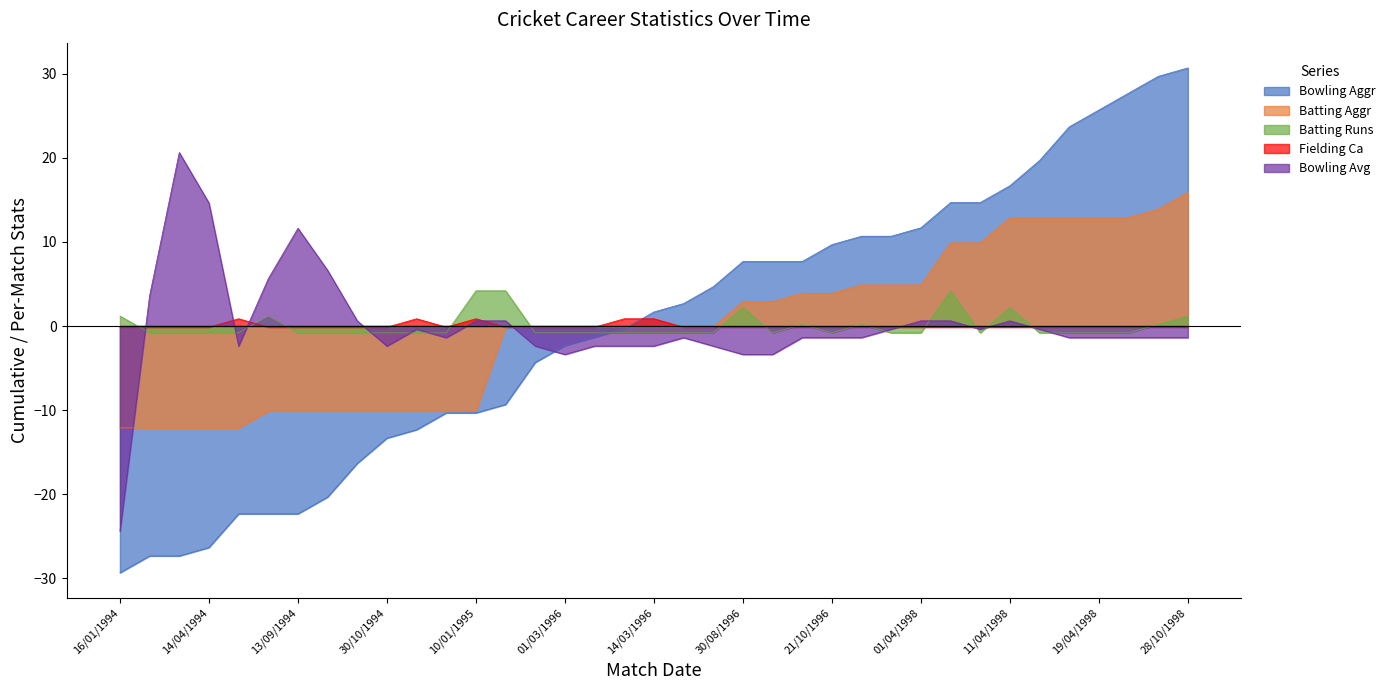

What is the value of the Batting Aggr point at the 20th from the left?

-0.1